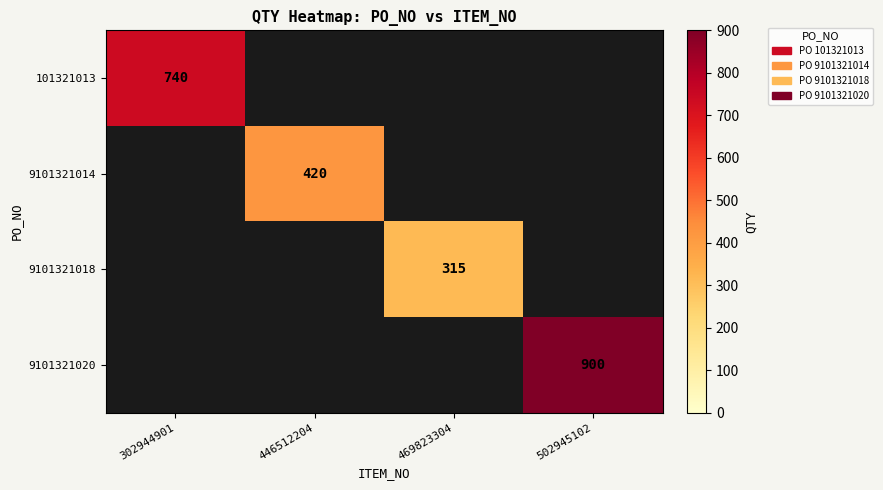

Is it true that 9101321014 equals 256 at 446512204?

False